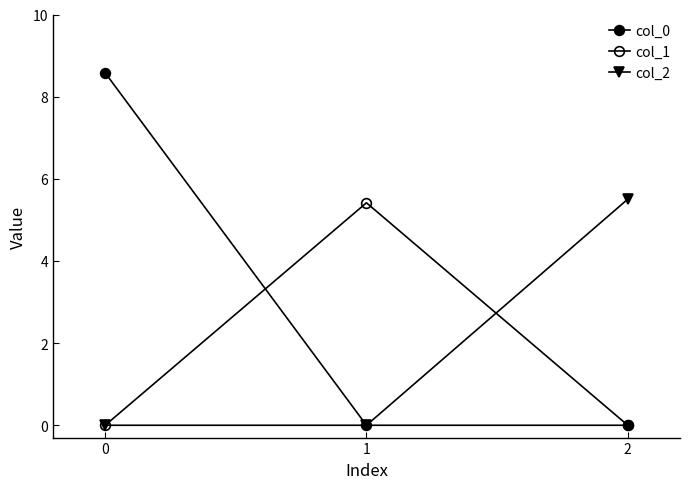

Which series has the largest total across all categories?

col_0